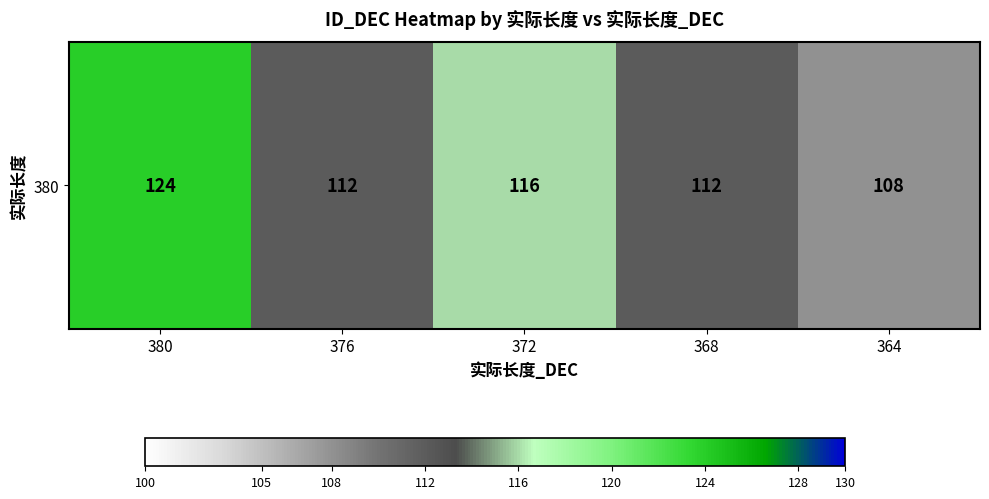

Reading left to right, extract all data points from this chart.

124	112	116	112	108